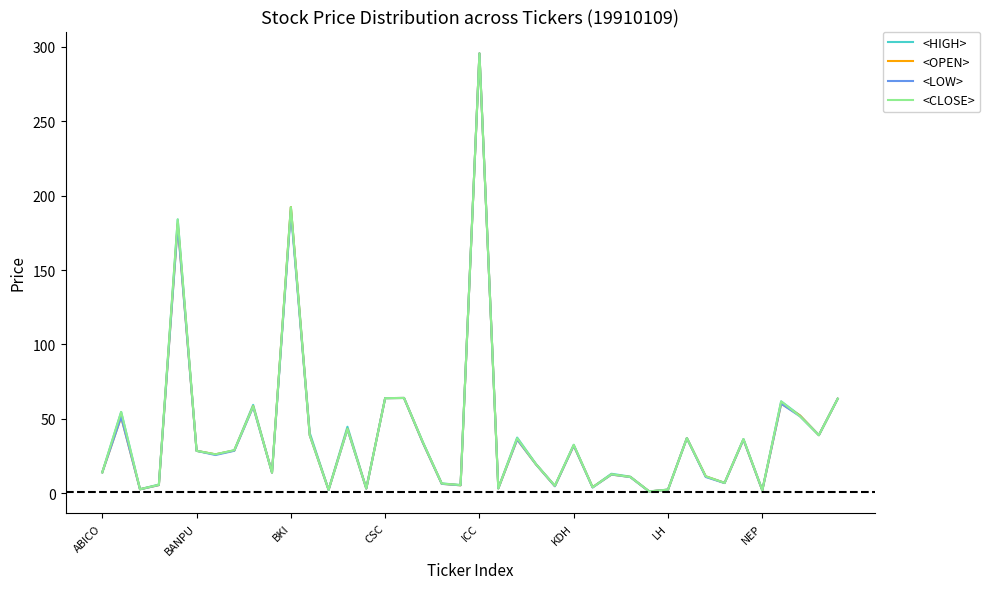

Does the chart display data point markers on the line(s)?

No